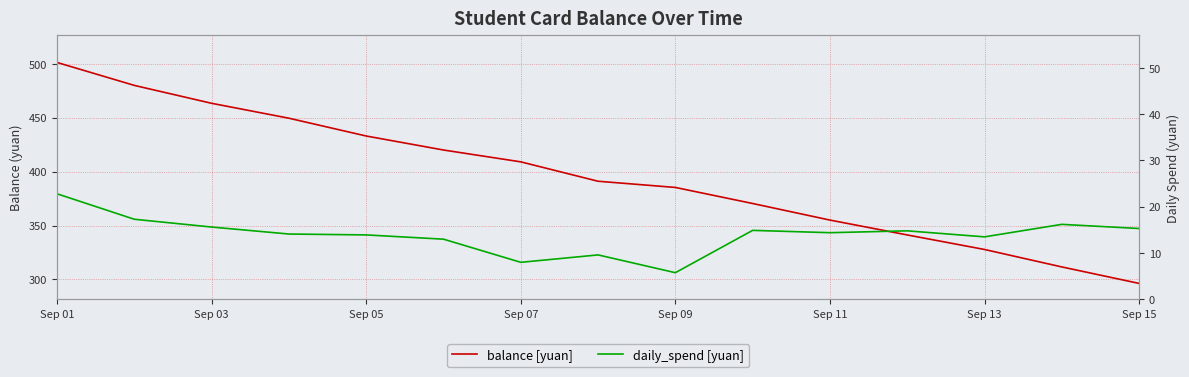

Which series changed the most between Sep 03 and Sep 05?

balance [yuan]